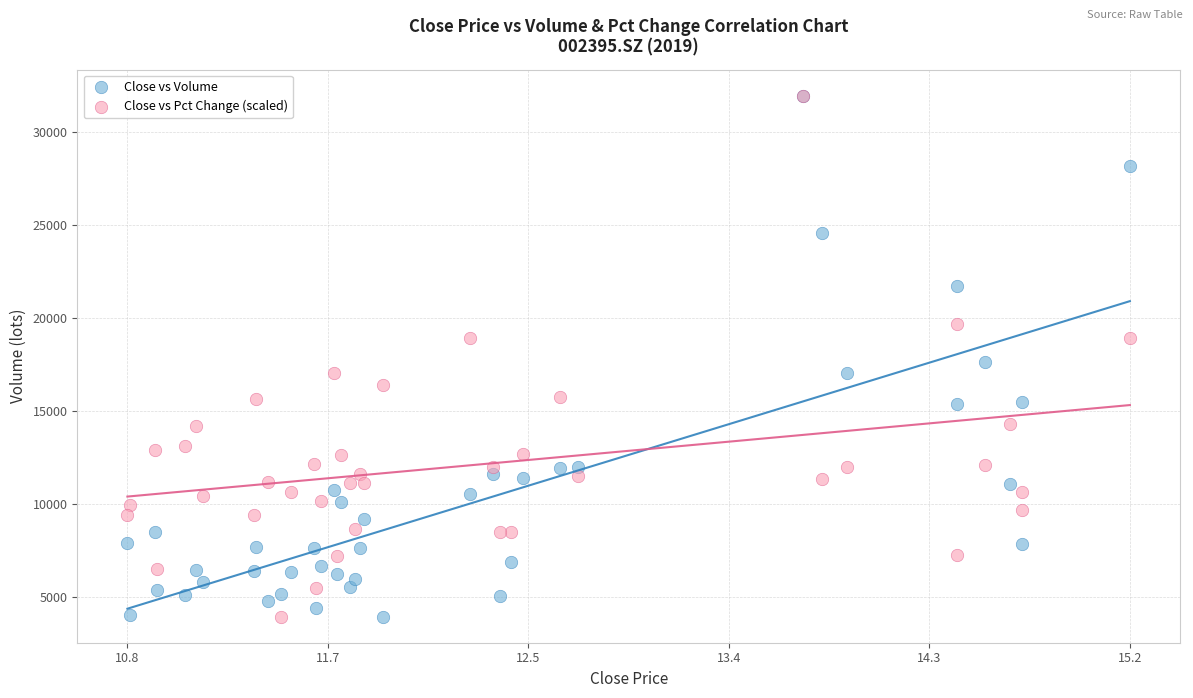

In the Close vs Volume series, what Y value is closest to 17946?

17632.1